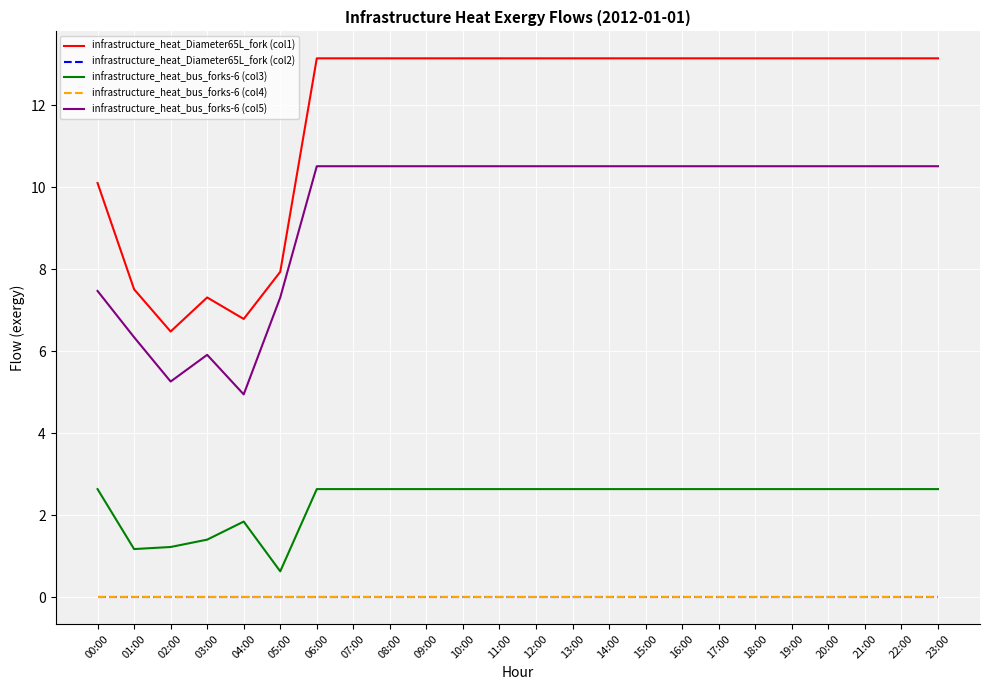

Reading left to right, transcribe all the data shown in this chart.

infrastructure_heat_Diameter65L_fork (col1): 10.1	7.5	6.5	7.3	6.8	7.9	13.1	13.1	13.1	13.1	13.1	13.1	13.1	13.1	13.1	13.1	13.1	13.1	13.1	13.1	13.1	13.1	13.1	13.1
infrastructure_heat_Diameter65L_fork (col2): 0.0	0.0	0.0	0.0	0.0	0.0	0.0	0.0	0.0	0.0	0.0	0.0	0.0	0.0	0.0	0.0	0.0	0.0	0.0	0.0	0.0	0.0	0.0	0.0
infrastructure_heat_bus_forks-6 (col3): 2.6	1.2	1.2	1.4	1.8	0.6	2.6	2.6	2.6	2.6	2.6	2.6	2.6	2.6	2.6	2.6	2.6	2.6	2.6	2.6	2.6	2.6	2.6	2.6
infrastructure_heat_bus_forks-6 (col4): 0.0	0.0	0.0	0.0	0.0	0.0	0.0	0.0	0.0	0.0	0.0	0.0	0.0	0.0	0.0	0.0	0.0	0.0	0.0	0.0	0.0	0.0	0.0	0.0
infrastructure_heat_bus_forks-6 (col5): 7.5	6.3	5.3	5.9	4.9	7.3	10.5	10.5	10.5	10.5	10.5	10.5	10.5	10.5	10.5	10.5	10.5	10.5	10.5	10.5	10.5	10.5	10.5	10.5